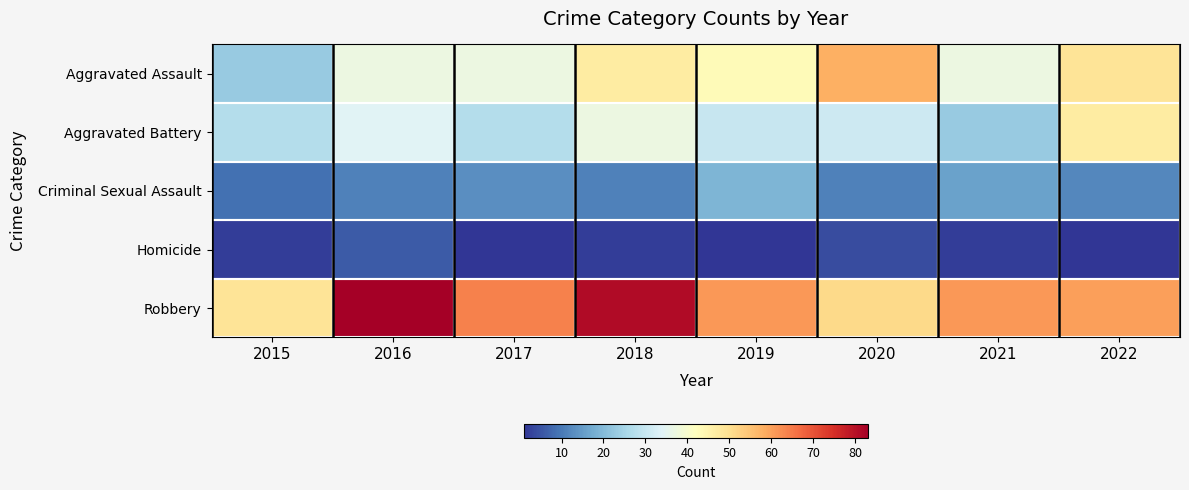

Which series has the widest spread of values?

Aggravated Assault